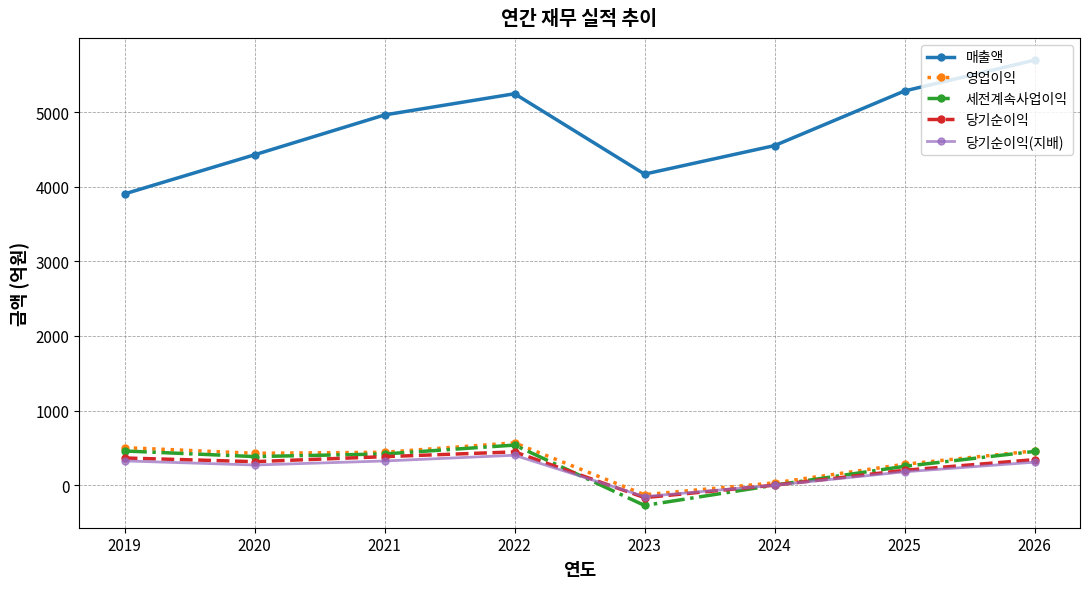

The 당기순이익(지배) series shows 180 at 2025. True or false?

True